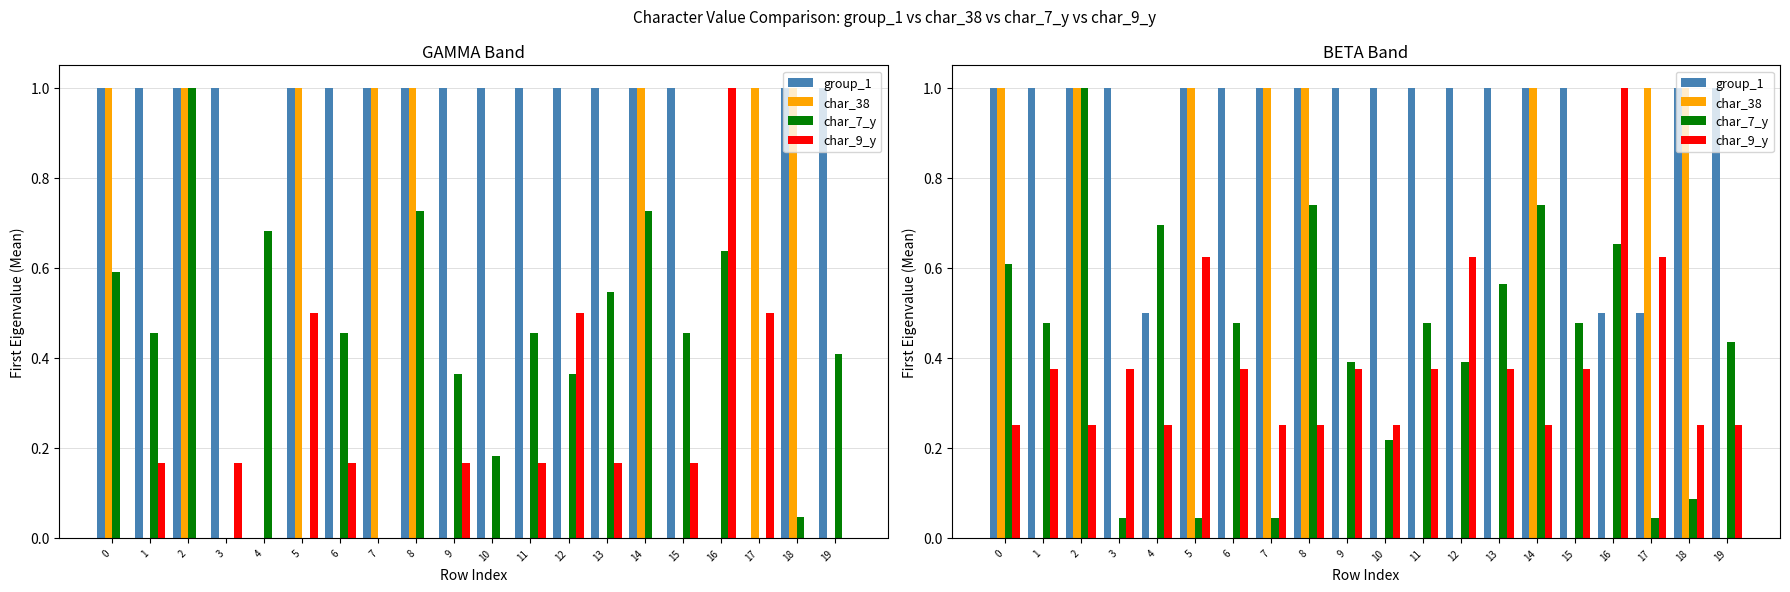

How many data points does each series have?

20